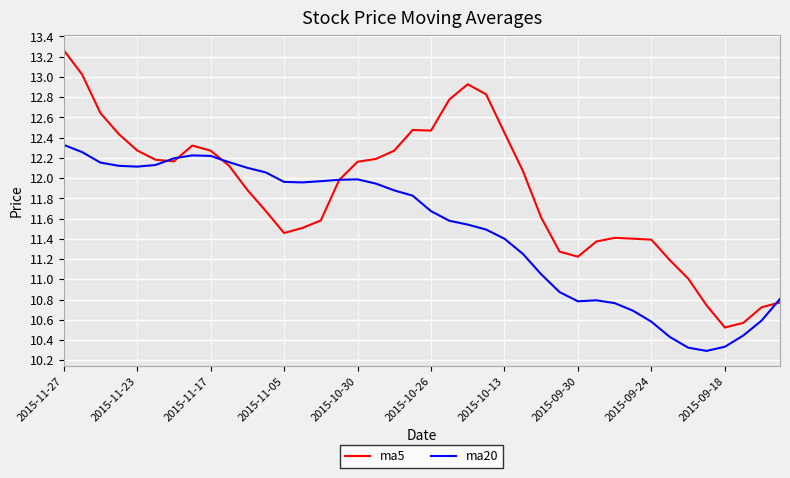

Rank the series by their maximum value, from lowest to highest.

ma20, ma5